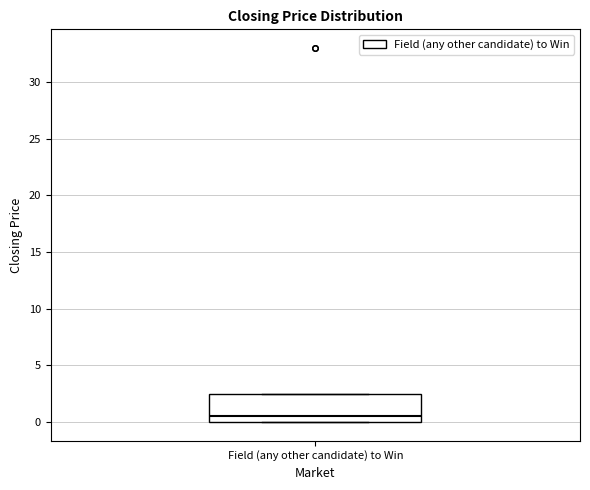

Where is the lower edge of the box for Field (any other candidate) to Win on the y-axis? The values are not printed on the chart, so give them approximately, as read against the axis.

0.0